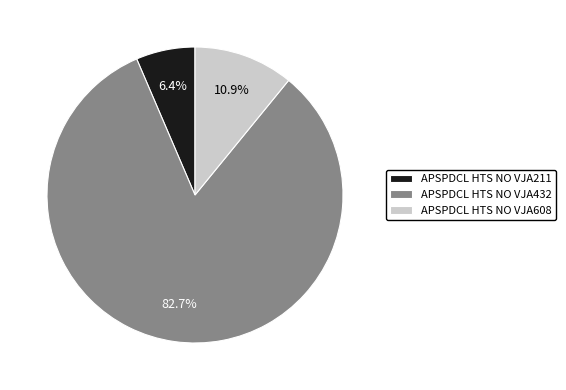

Which slice is the largest?

APSPDCL HTS NO VJA432